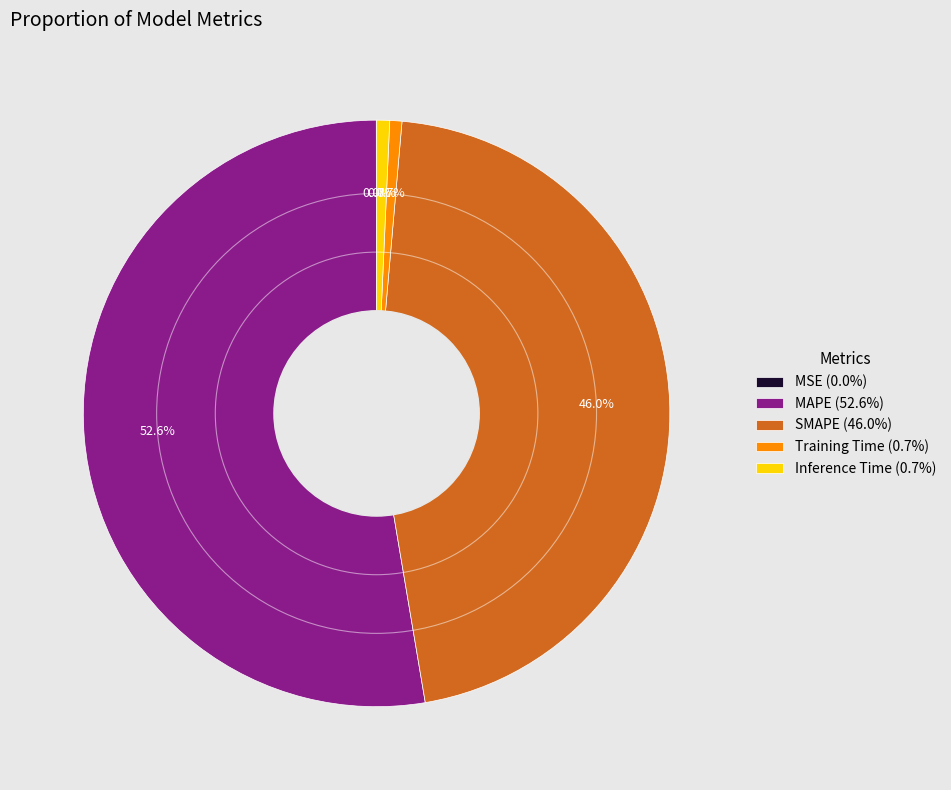

To the nearest percent, what is the average slice percentage?

20%